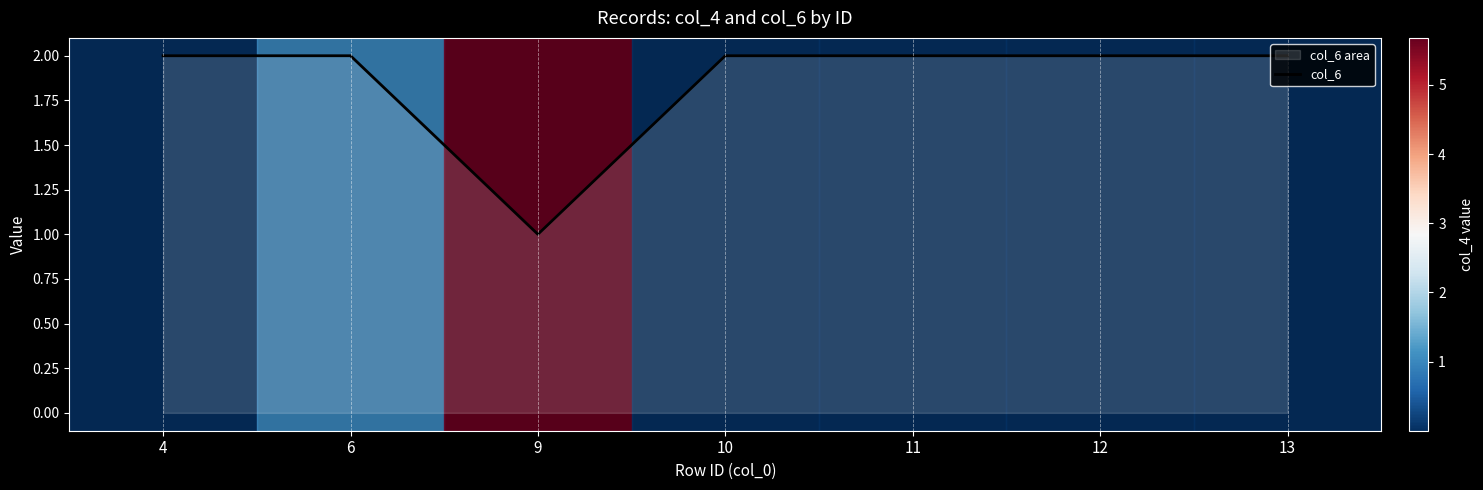

Reading right to left, extract all data points from this chart.

13=2	12=2	11=2	10=2	9=1	6=2	4=2